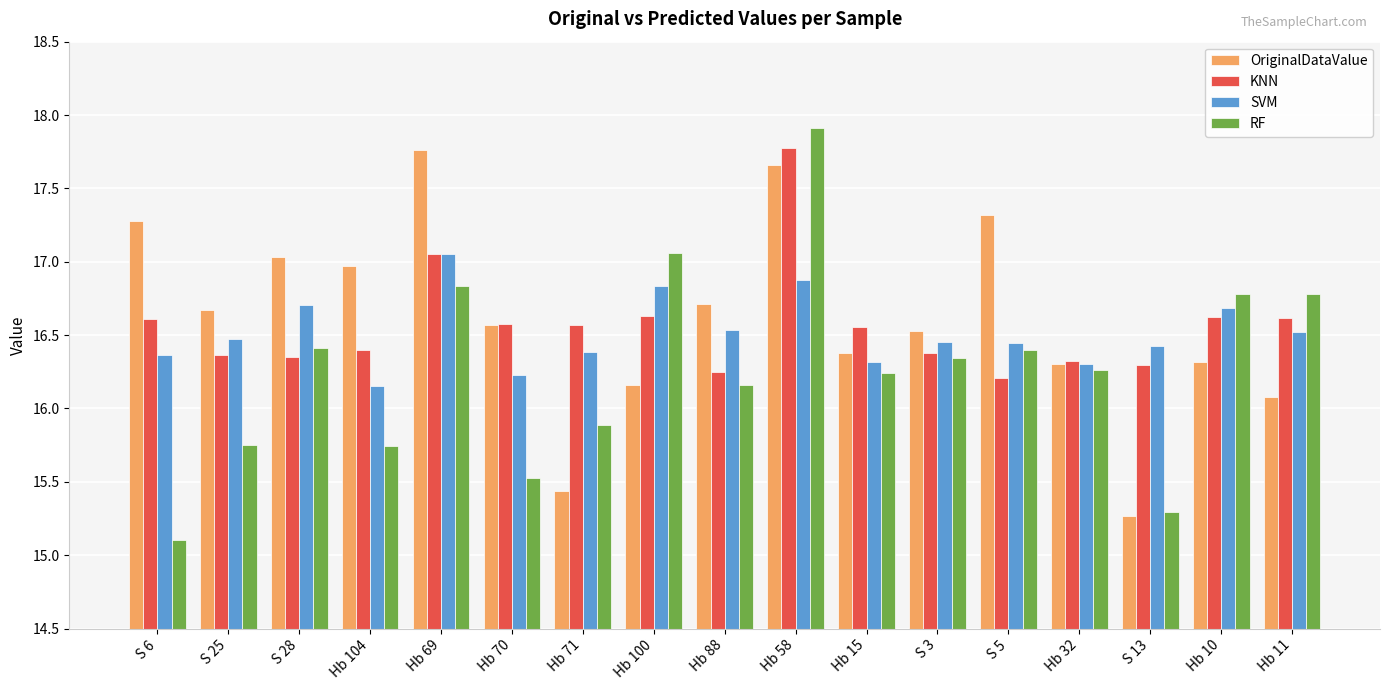

At how many categories does at least one series exceed 15?

17